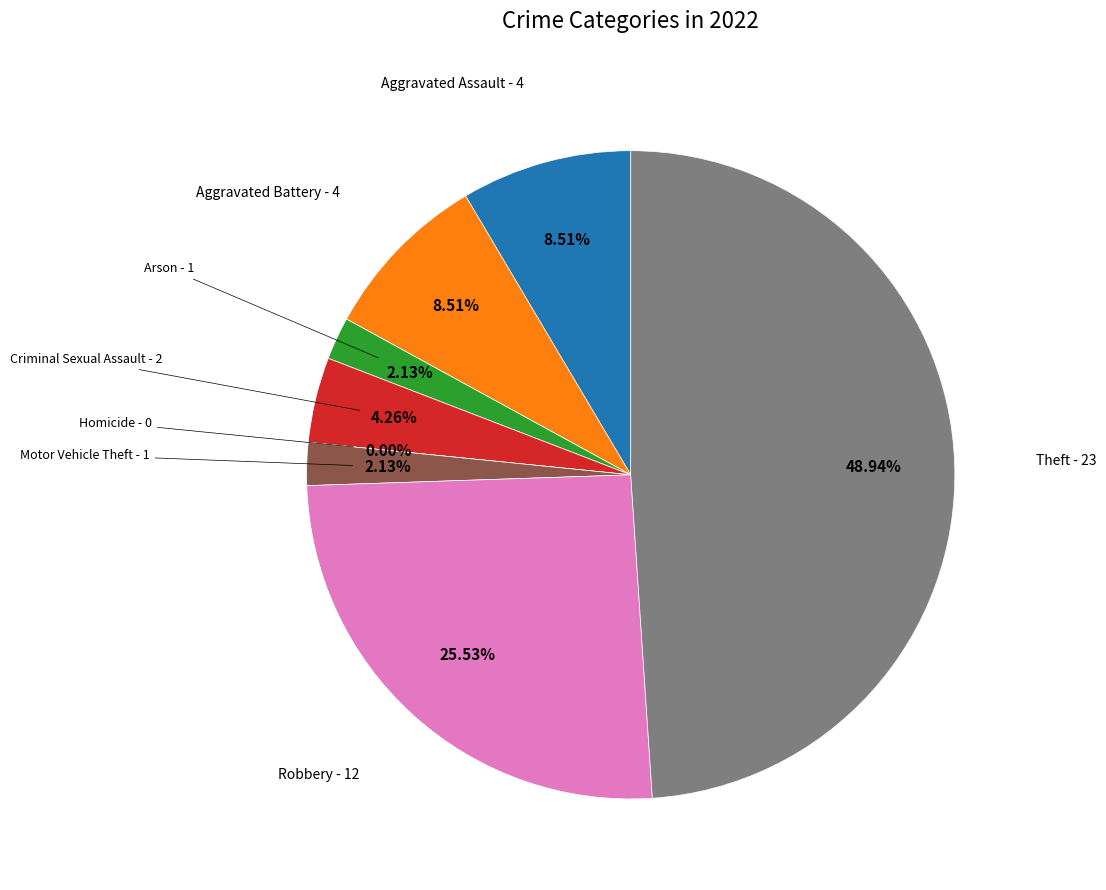

Is Motor Vehicle Theft the majority of the pie?

No